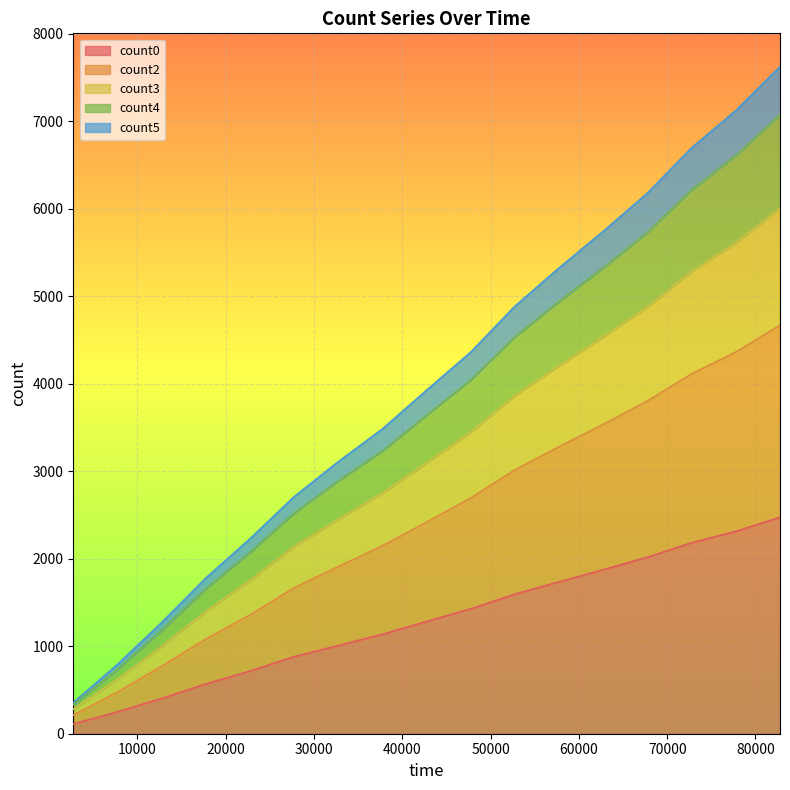

What is the value of the count2 point at the 3rd from the left?

772.0